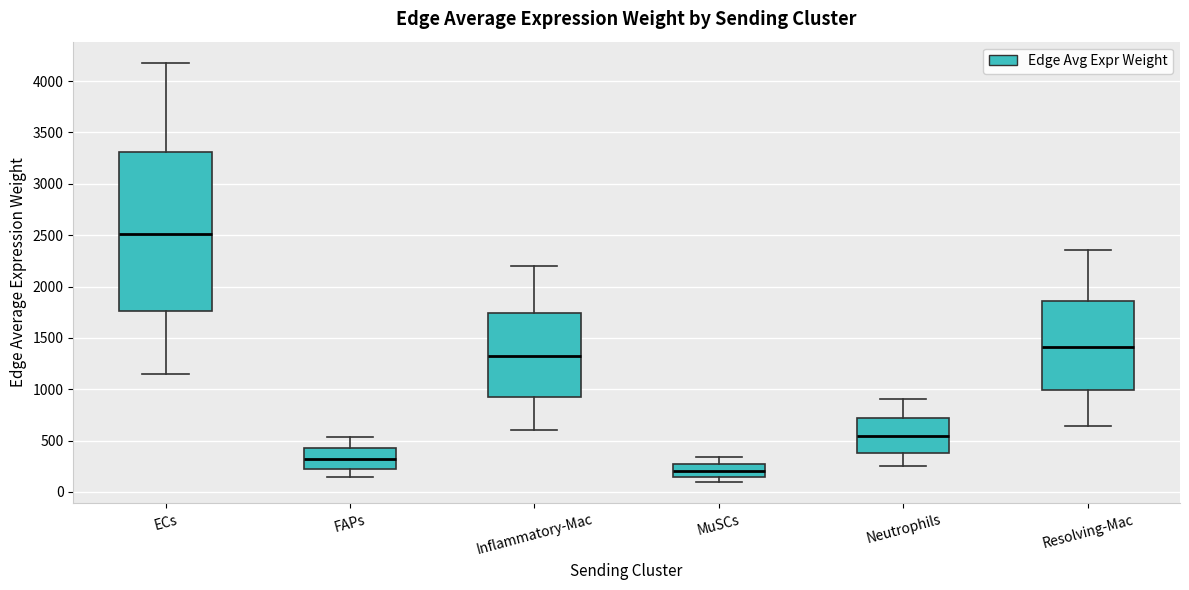

Reading left to right, transcribe this box plot: for each box, give where its median line is, the range the box spans, and where its two whiskers end, as read against the y-axis. The values are not printed on the chart, so give them approximately, as read against the axis.

ECs: median 2500, box 1750 to 3300, whiskers 1150 to 4200
FAPs: median 300, box 250 to 450, whiskers 150 to 550
Inflammatory-Mac: median 1350, box 950 to 1750, whiskers 600 to 2200
MuSCs: median 200, box 150 to 250, whiskers 100 to 350
Neutrophils: median 550, box 400 to 700, whiskers 250 to 900
Resolving-Mac: median 1400, box 1000 to 1850, whiskers 650 to 2350